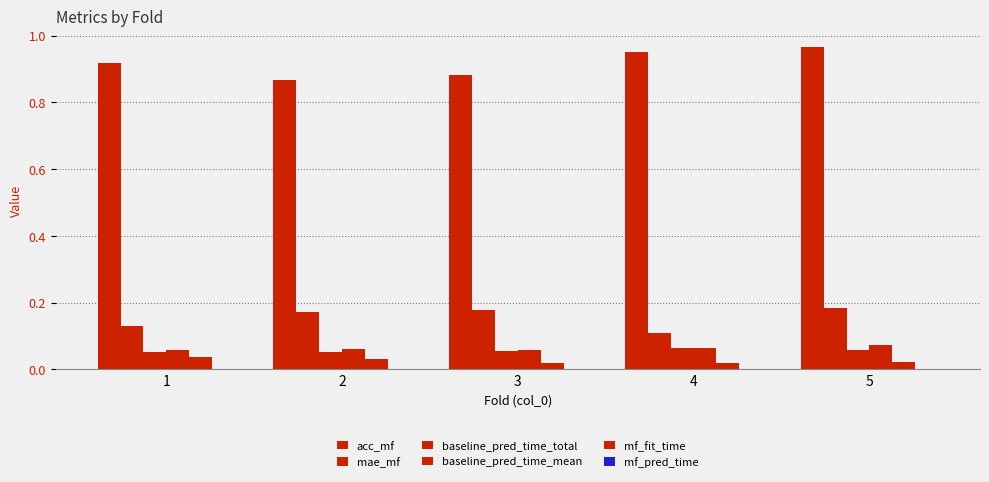

What is the total value across all series at 1?

1.2